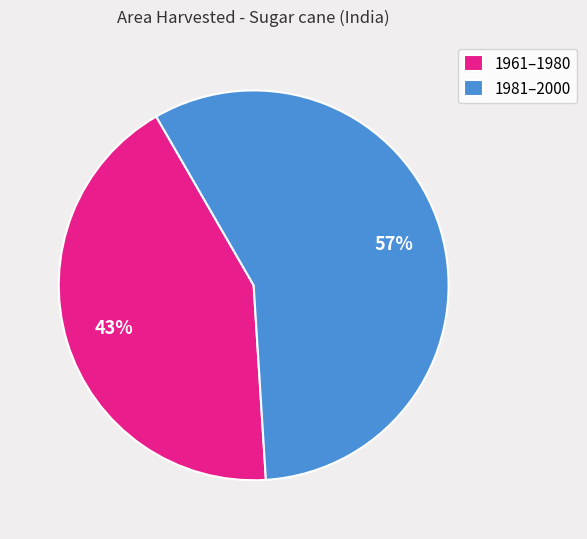

What is the ratio of the value at 1981–2000 to the value at 1961–1980?

1.3